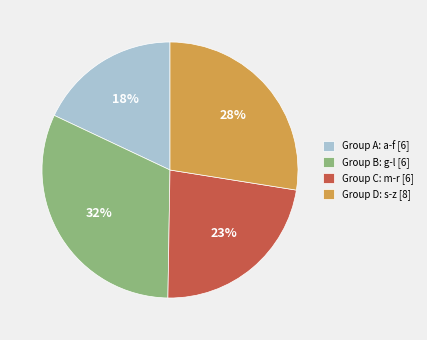

To the nearest percent, what portion does Group B: g-l [6] represent?

32%